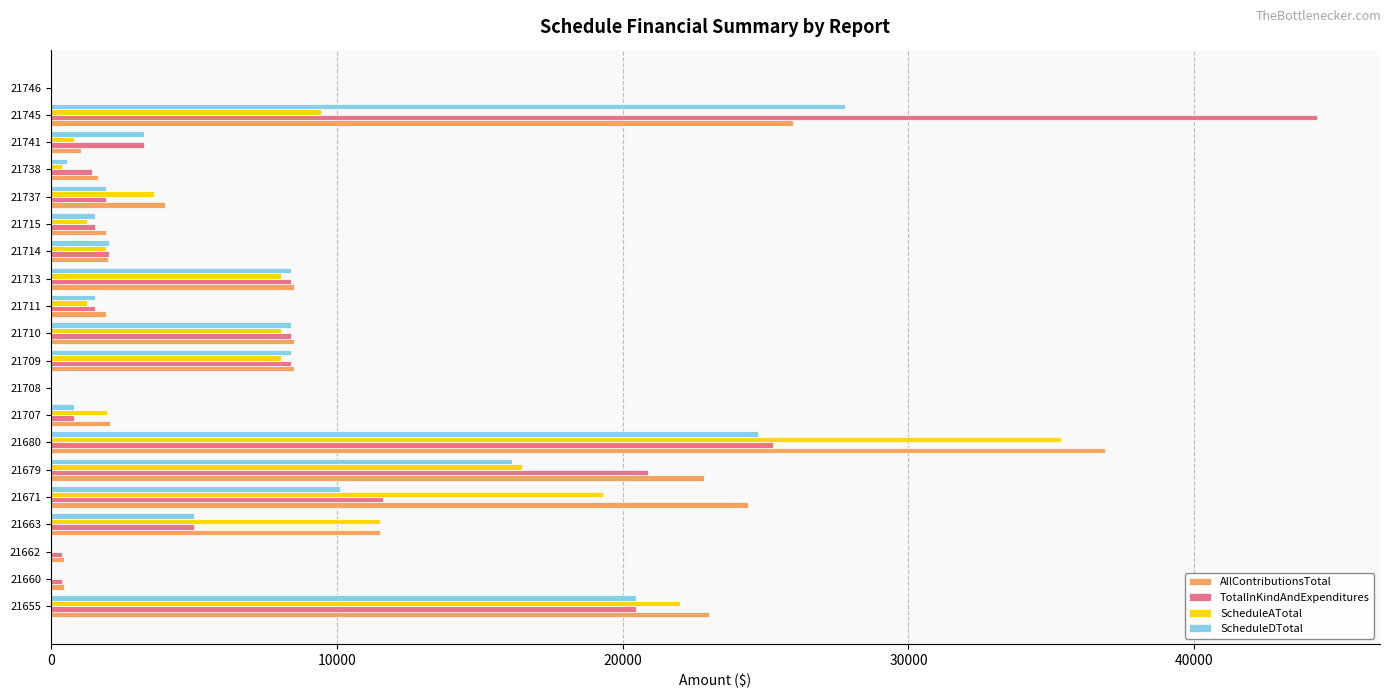

Which series changed the most between 21662 and 21709?

ScheduleDTotal